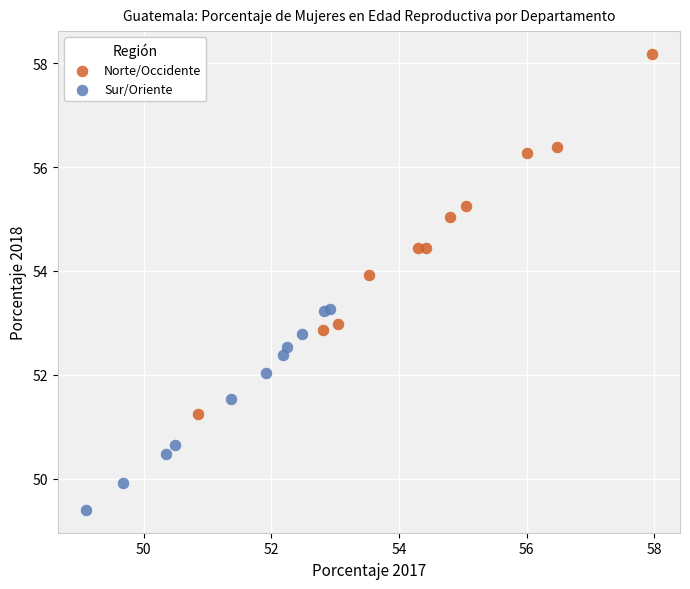

Which series contains the lowest Y value?

Sur/Oriente